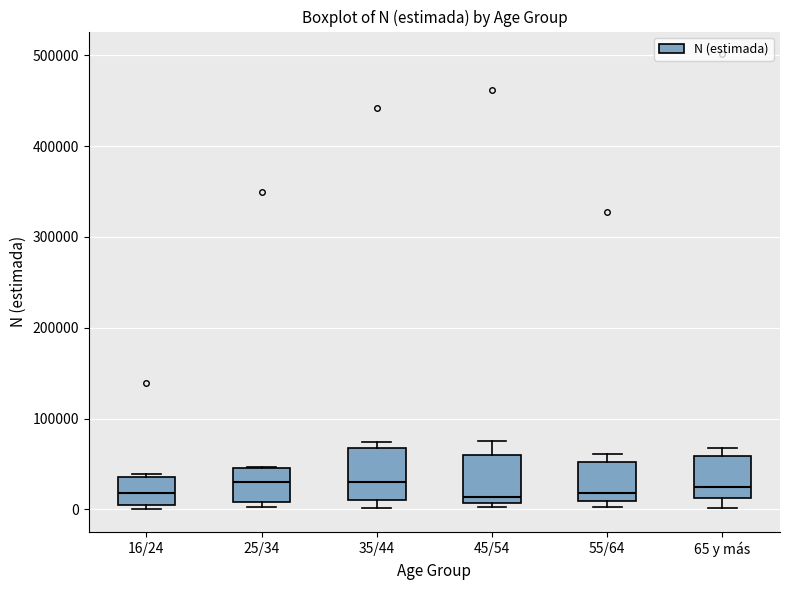

Reading left to right, transcribe this box plot: for each box, give where its median line is, the range the box spans, and where its two whiskers end, as read against the y-axis. The values are not printed on the chart, so give them approximately, as read against the axis.

16/24: median 20000, box 0 to 40000, whiskers 0 (just below the box's lower edge) to 40000 (just above the box's upper edge)
25/34: median 30000, box 10000 to 50000, whiskers 0 to 50000
35/44: median 30000, box 10000 to 70000, whiskers 0 to 70000 (just above the box's upper edge)
45/54: median 10000 (just above the box's lower edge), box 10000 to 60000, whiskers 0 to 70000
55/64: median 20000, box 10000 to 50000, whiskers 0 to 60000
65 y más: median 20000, box 10000 to 60000, whiskers 0 to 70000